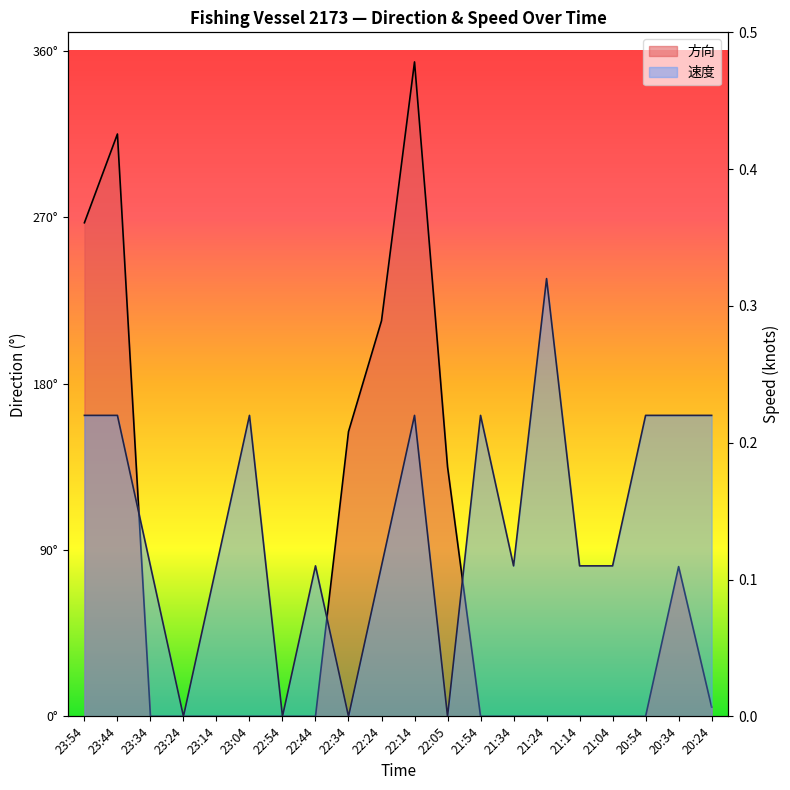

What are all the series names shown in the legend?

速度, 方向